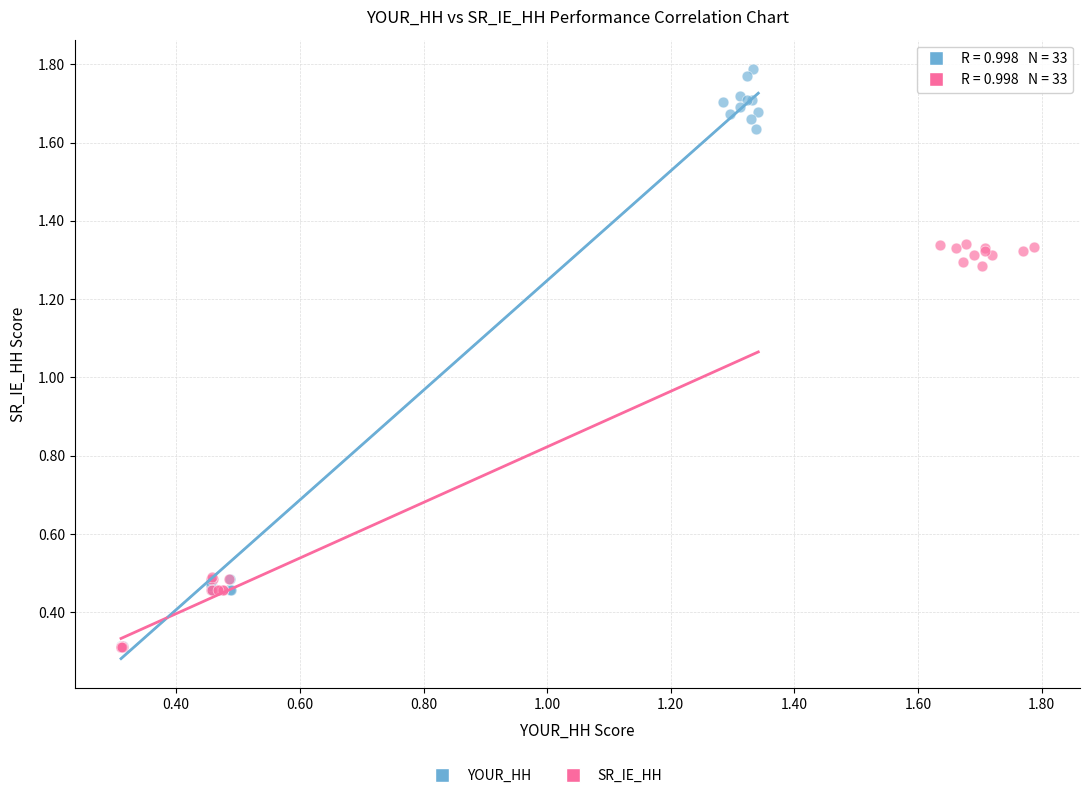

Which series reaches the maximum Y coordinate?

YOUR_HH